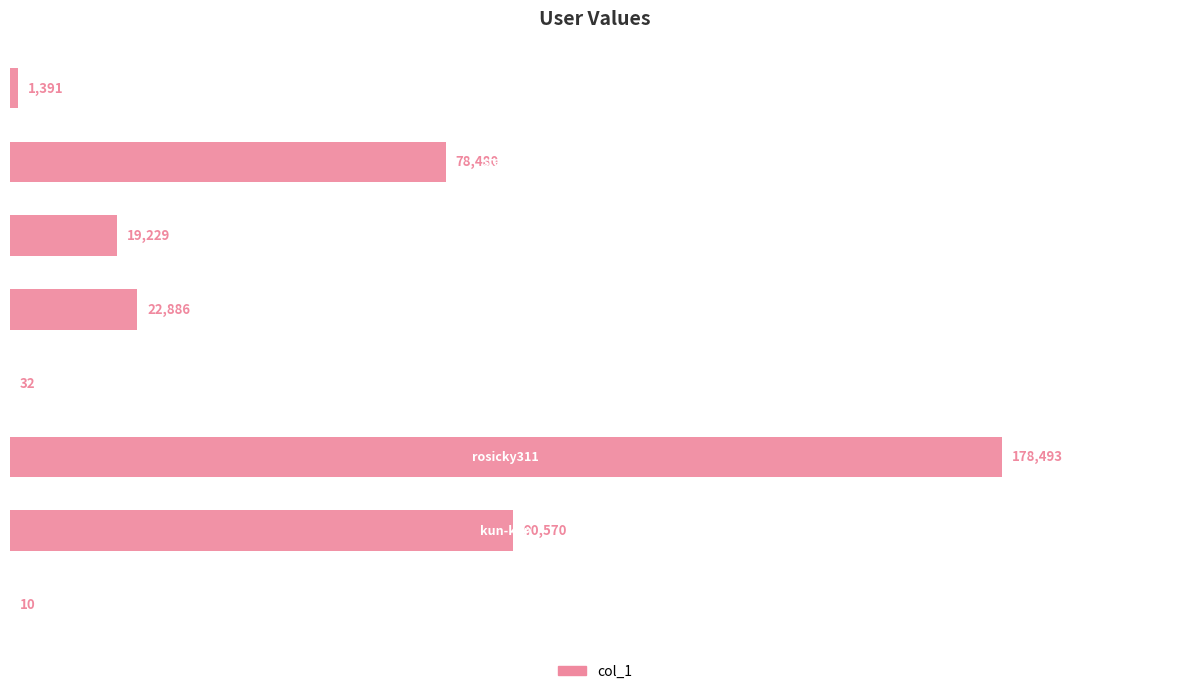

What is the maximum value shown in the chart?

178493